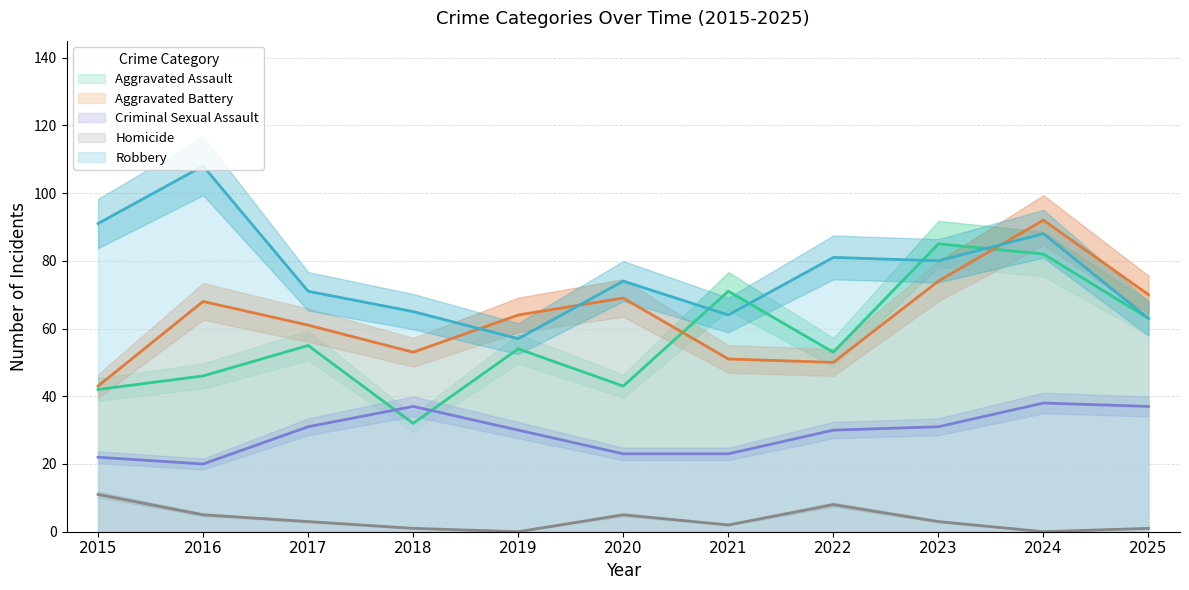

At which category does the chart reach its minimum across all series?

2019